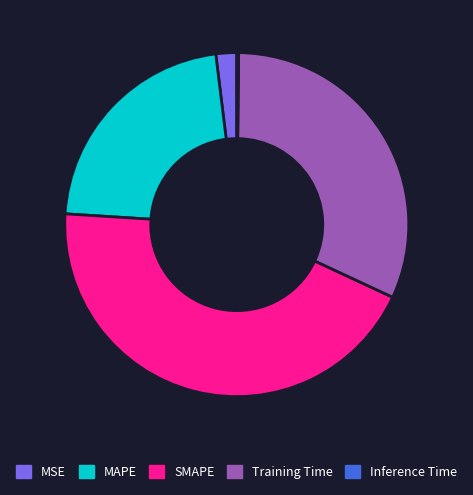

Do MAPE and MSE together represent more than half of the pie?

No